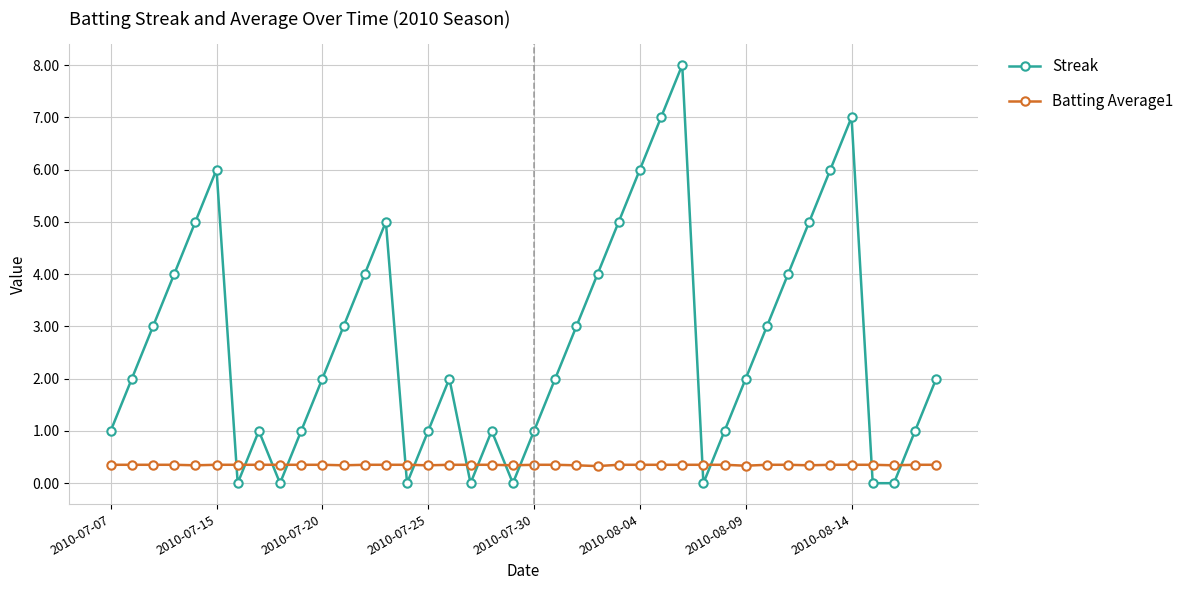

Which series has the widest spread of values?

Streak